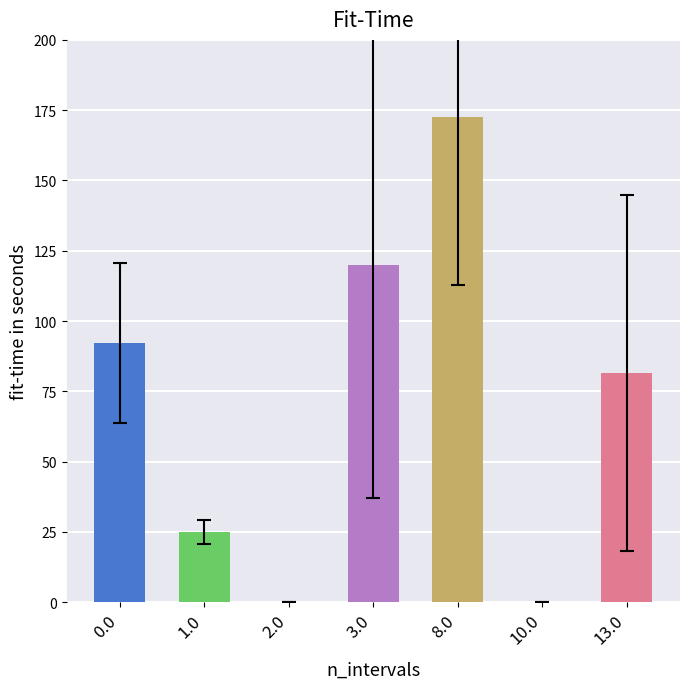

Are the bars horizontal?

No